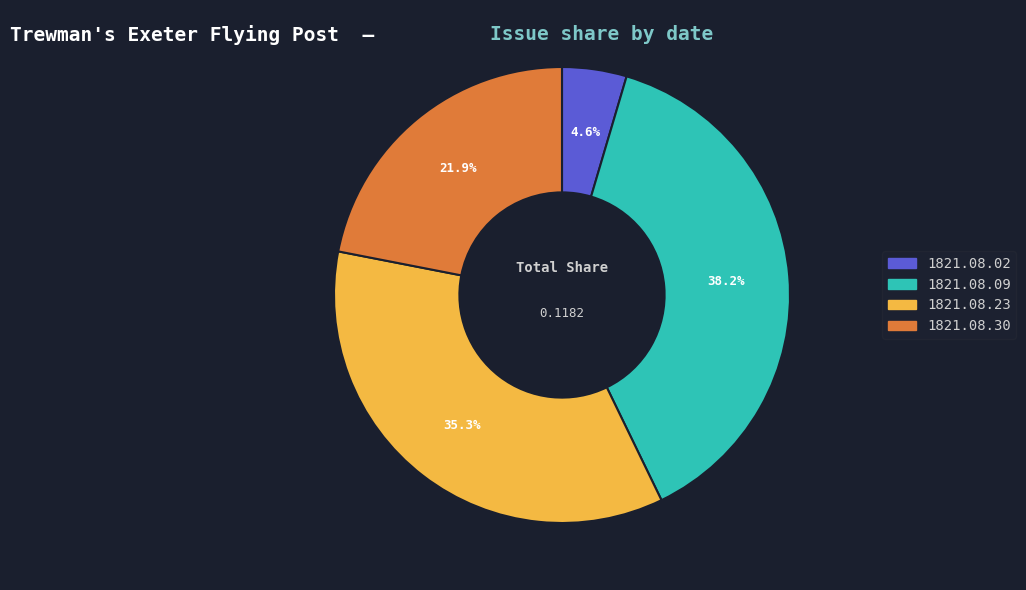

Does any single category account for the majority?

No